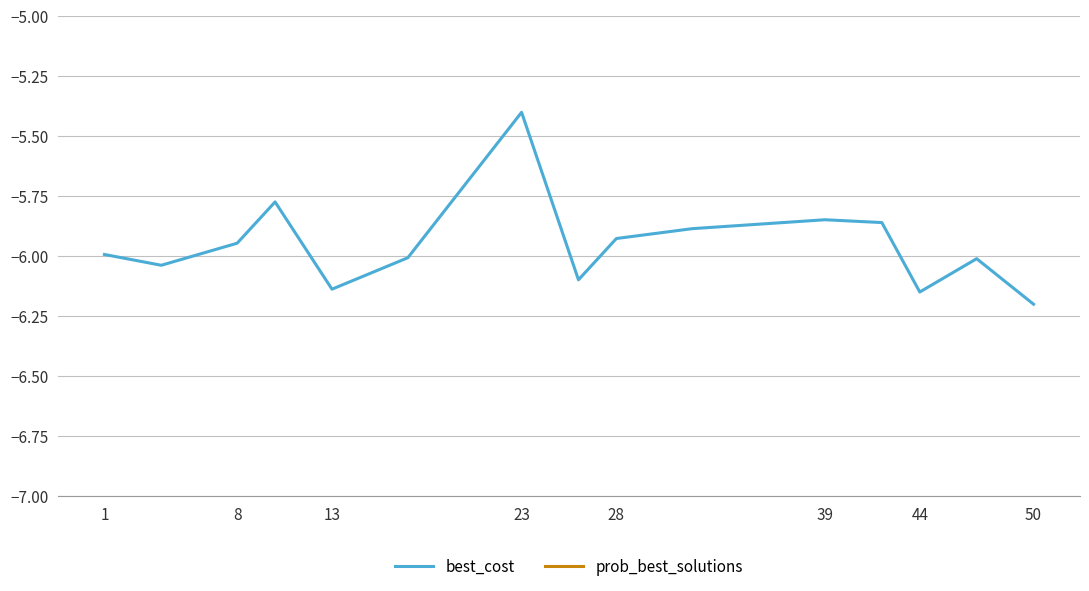

Reading left to right, extract all data points from this chart.

best_cost: -6.0	-6.0	-5.9	-5.8	-6.1	-6.0	-5.4	-6.1	-5.9	-5.9	-5.8	-5.9	-6.2	-6.0	-6.2
prob_best_solutions: 0.5	0.5	0.5	0.4	0.5	0.5	0.2	0.5	0.4	0.4	0.4	0.4	0.5	0.5	0.6